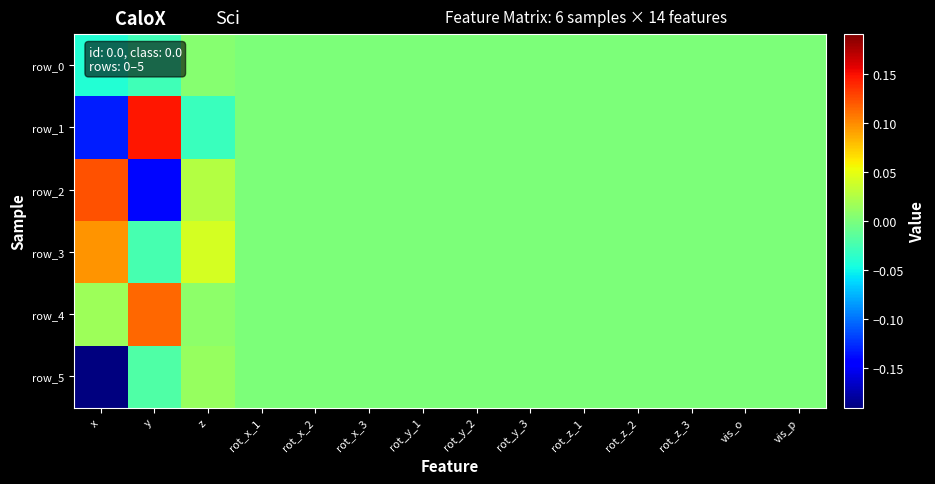

True or false: row_1 has a value of 0.0 at rot_y_3.

True